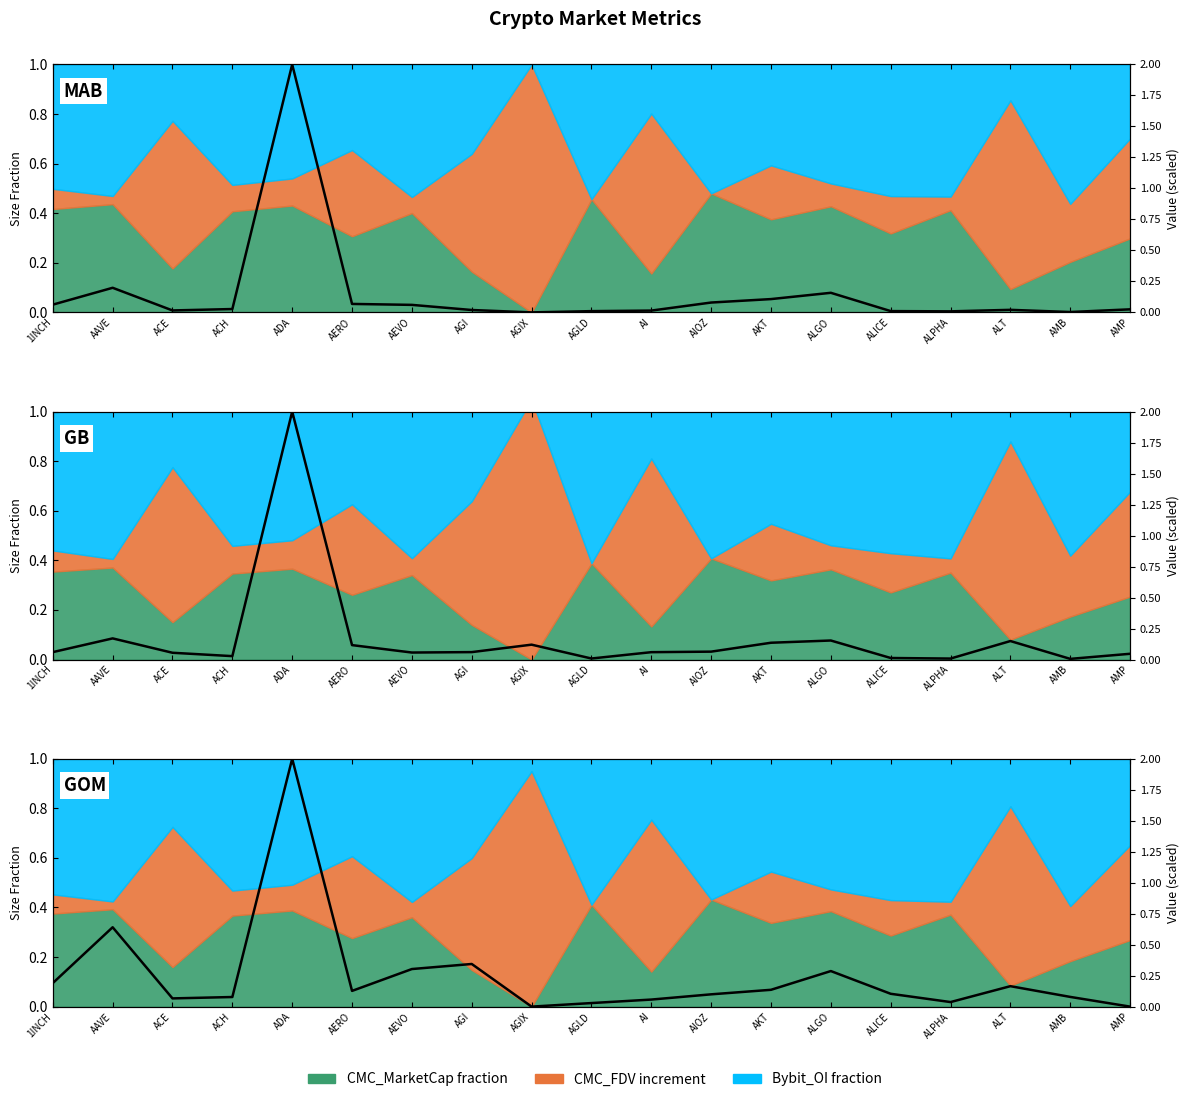

Between ADA and AKT, which is larger?

ADA